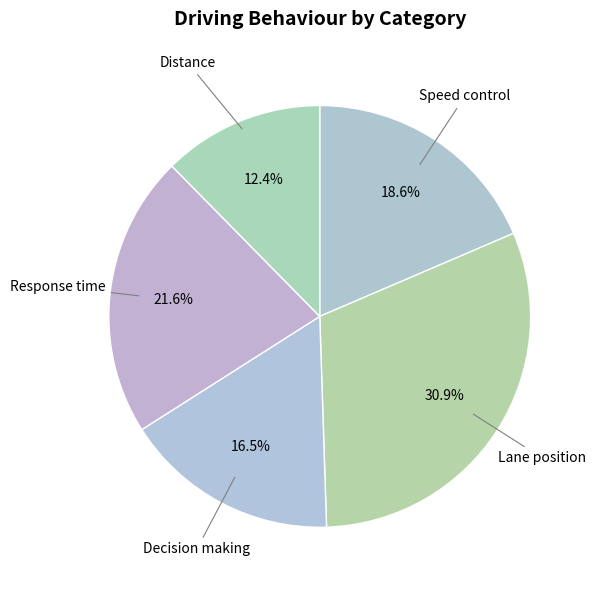

What percentage is NOT represented by Response time?

78.4%